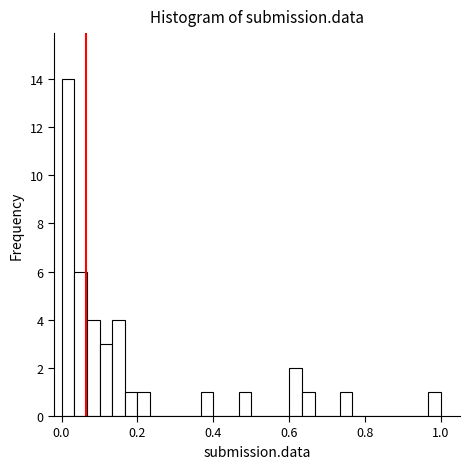

Around what value on the x-axis is the tallest bar? Give the approximate position of its centre, as read against the axis.

0.02